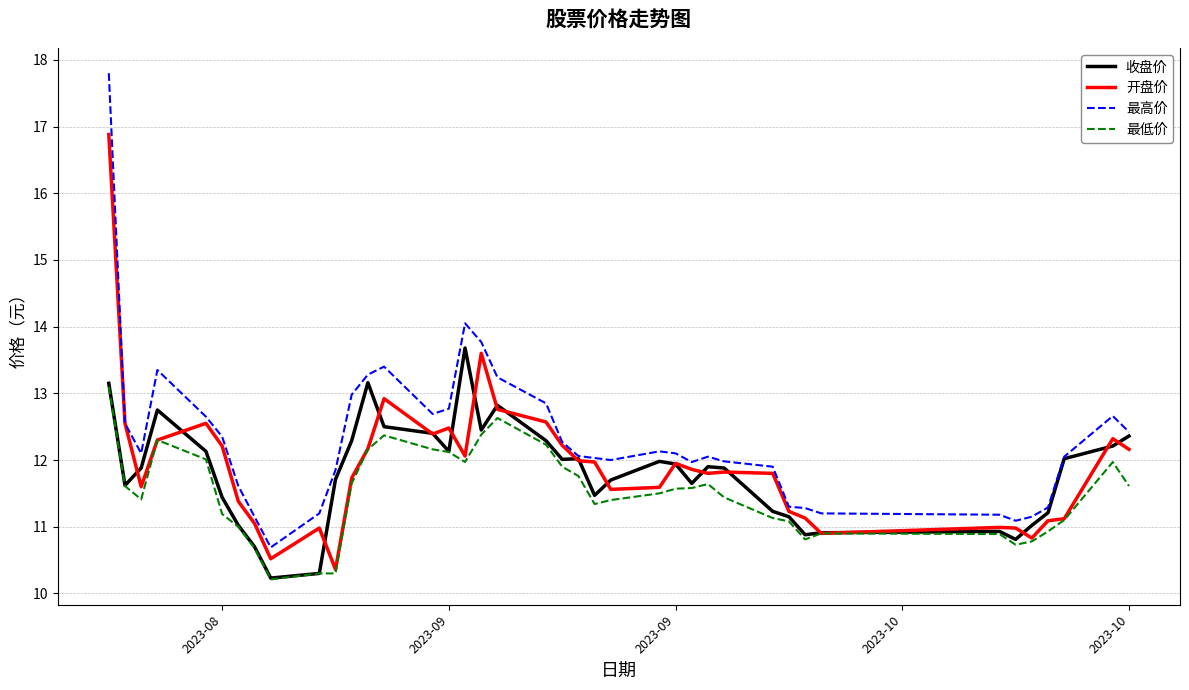

True or false: 最高价 and 最低价 intersect in this chart.

False